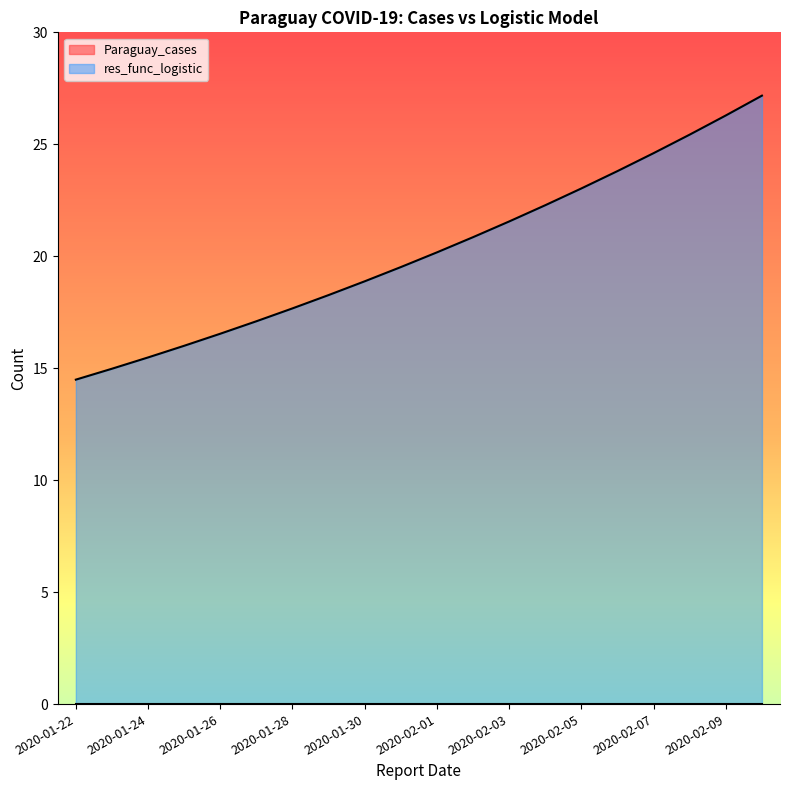

Rank the categories by value from highest to lowest.

2020-02-10, 2020-02-09, 2020-02-08, 2020-02-07, 2020-02-06, 2020-02-05, 2020-02-04, 2020-02-03, 2020-02-02, 2020-02-01, 2020-01-31, 2020-01-30, 2020-01-29, 2020-01-28, 2020-01-27, 2020-01-26, 2020-01-25, 2020-01-24, 2020-01-23, 2020-01-22